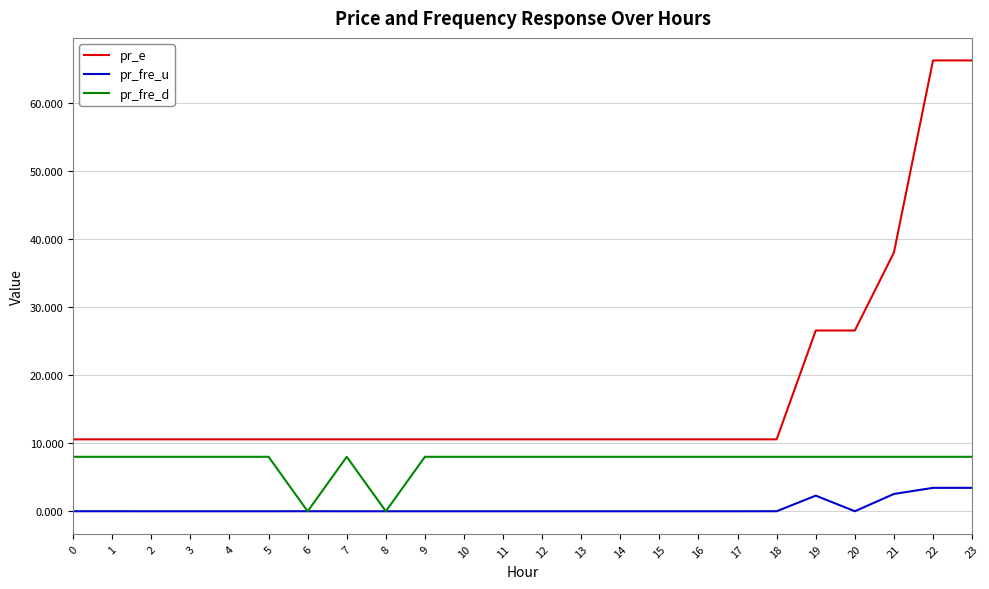

Is the value of pr_e at 11 greater than the value of pr_fre_u at 3?

Yes